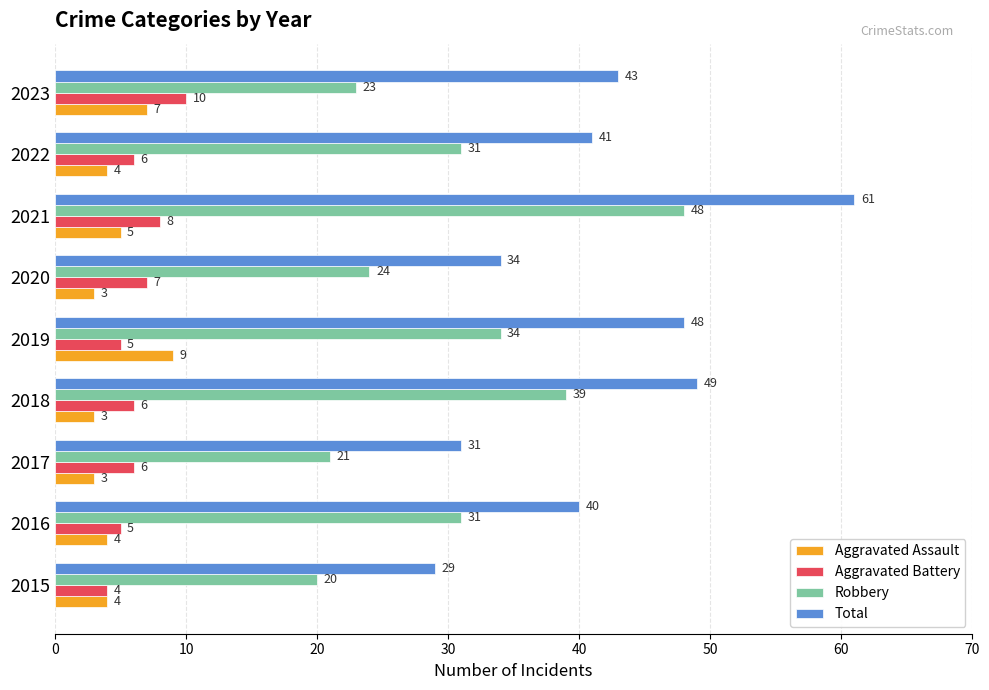

Which series changed the most between 2021 and 2022?

Total